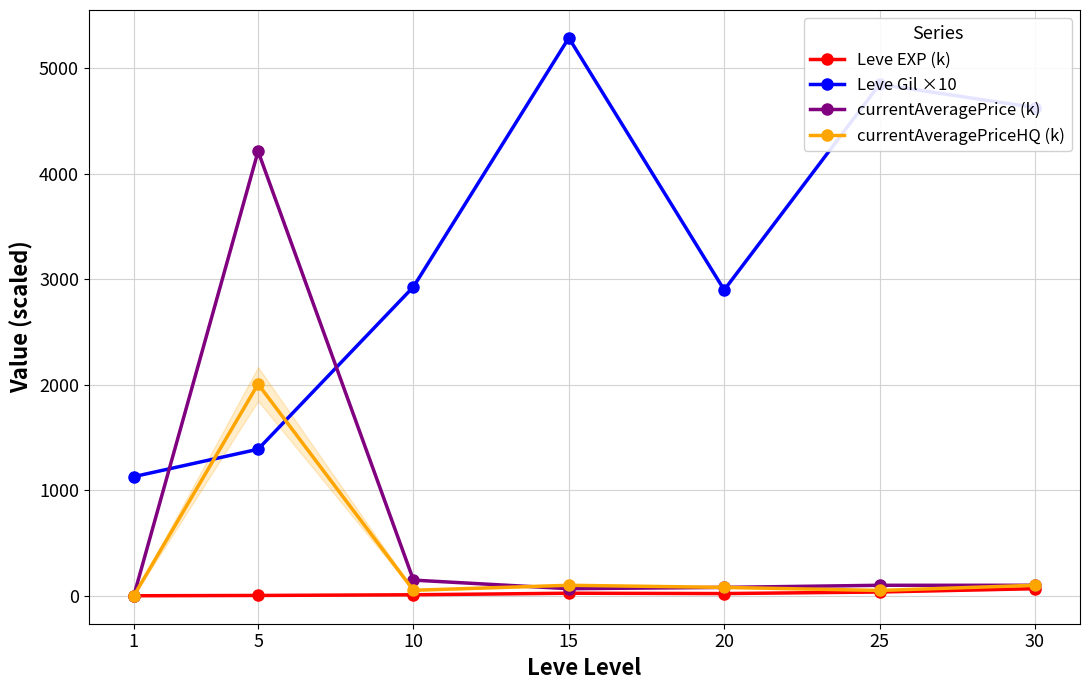

How many distinct data groups are displayed?

4